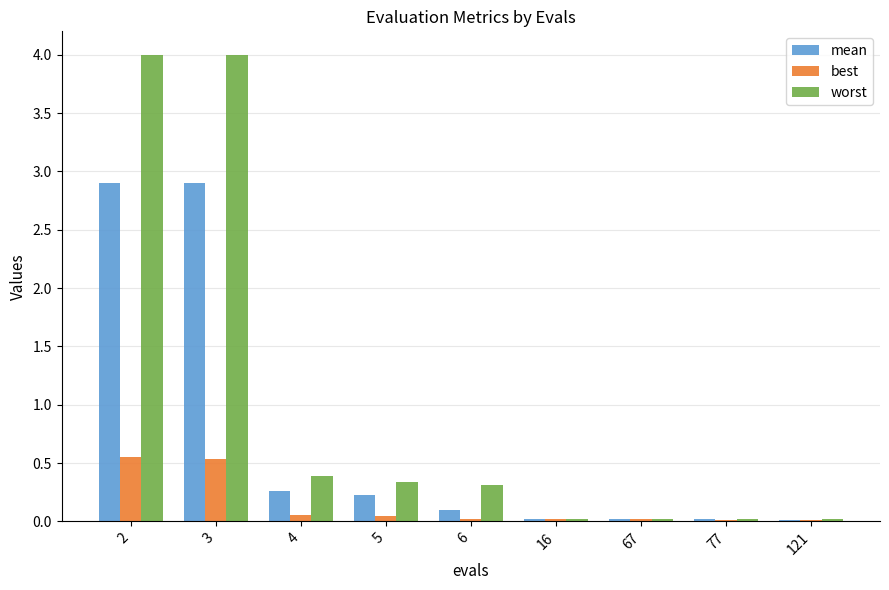

How many distinct data groups are displayed?

3